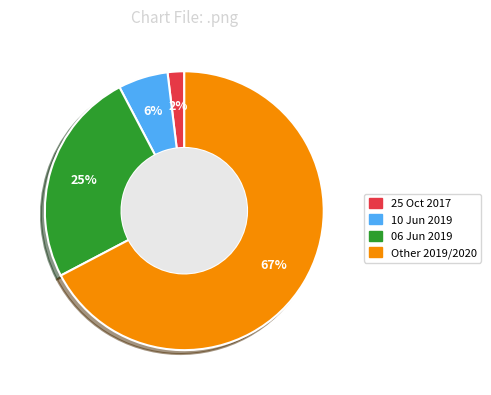

To the nearest percent, what is the average slice percentage?

25%